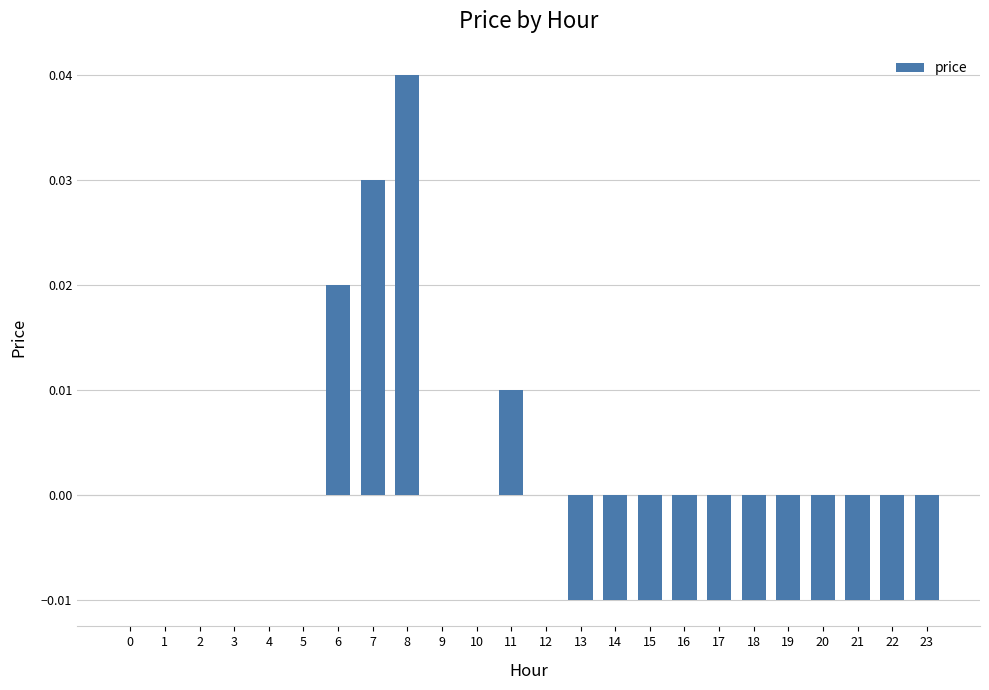

Which label corresponds to the largest value in the chart?

8